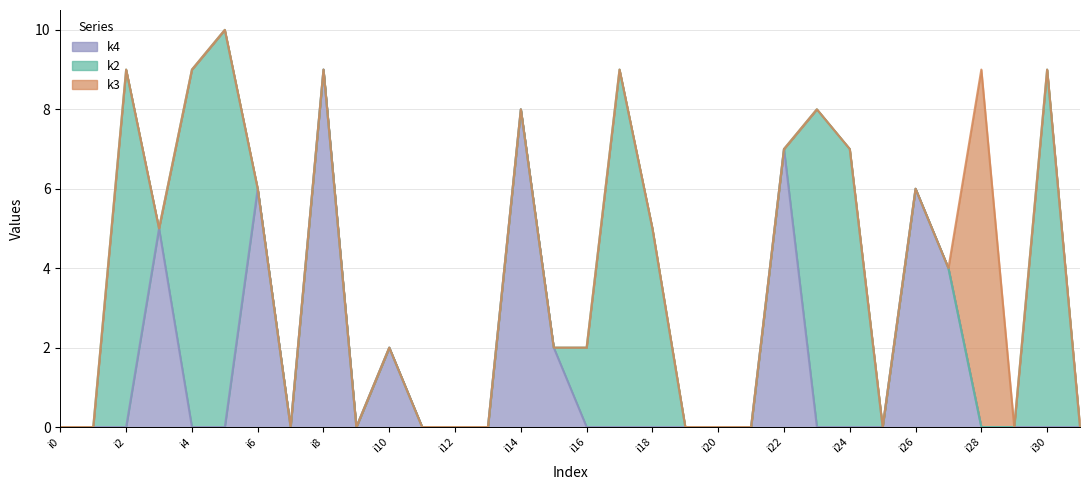

True or false: k4 has a value of 4 at i22.

False